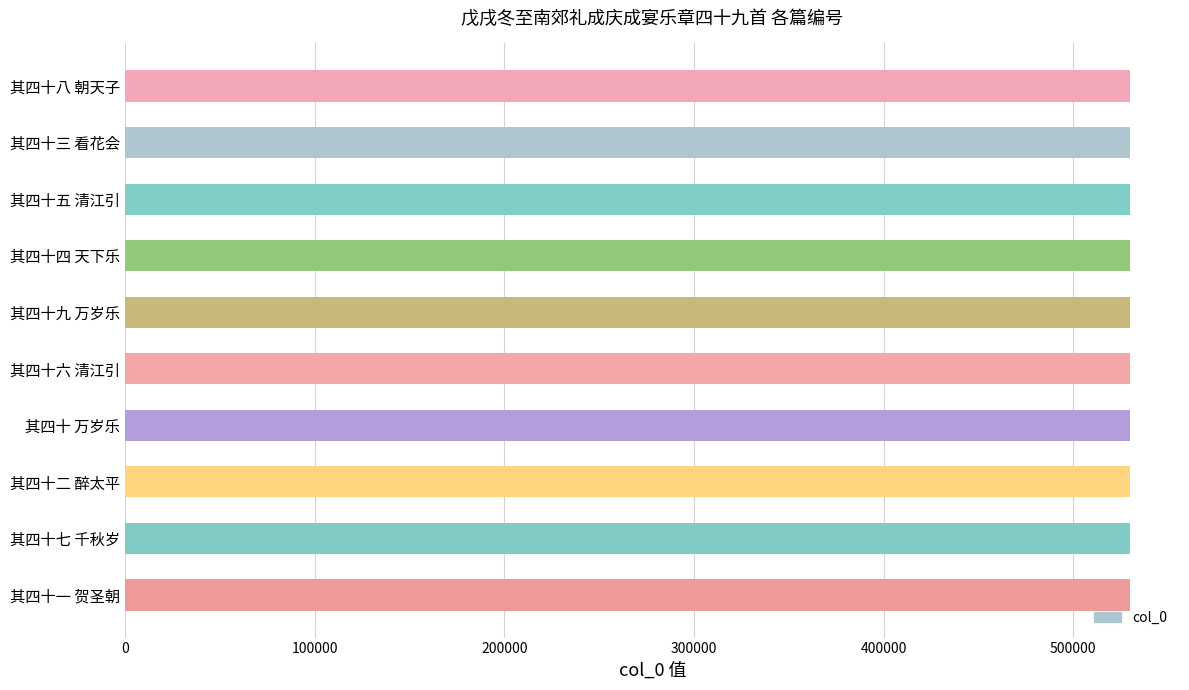

Is it true that the value at 其四十 万岁乐 is 529830?

True